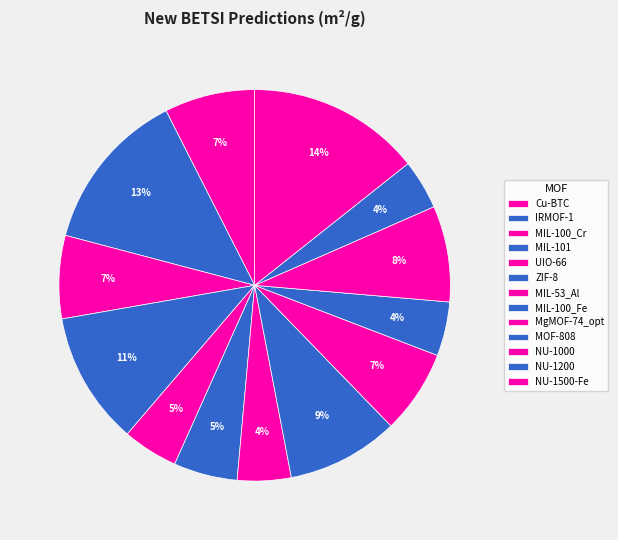

What percentage is the NU-1500-Fe slice, to the nearest percent?

14%